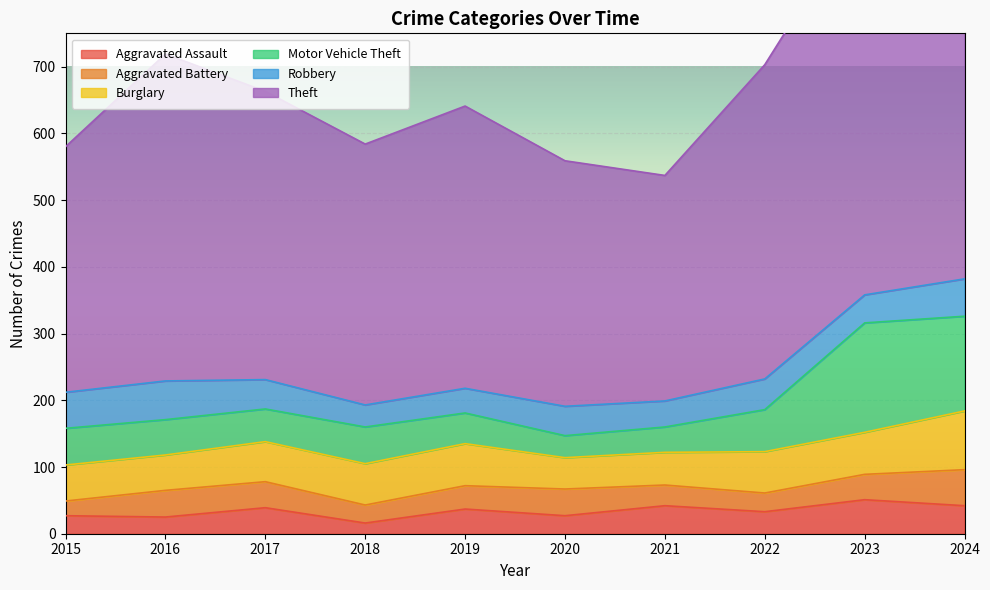

Rank the categories by Aggravated Assault value from highest to lowest.

2023, 2021, 2024, 2017, 2019, 2022, 2015, 2020, 2016, 2018